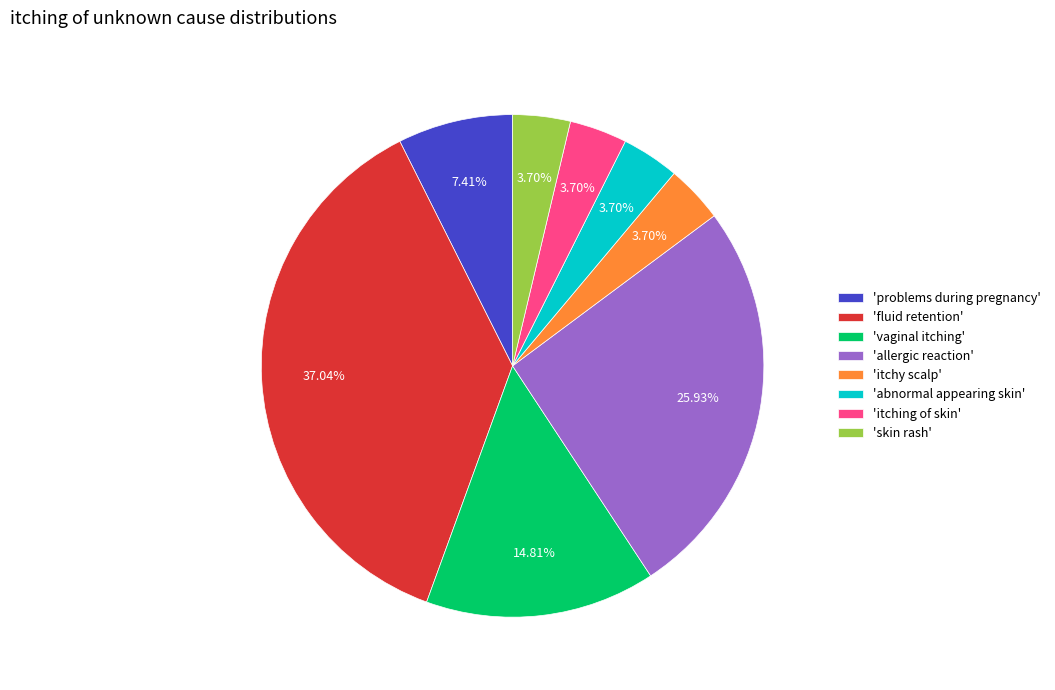

Do 'skin rash' and 'fluid retention' together represent more than half of the pie?

No